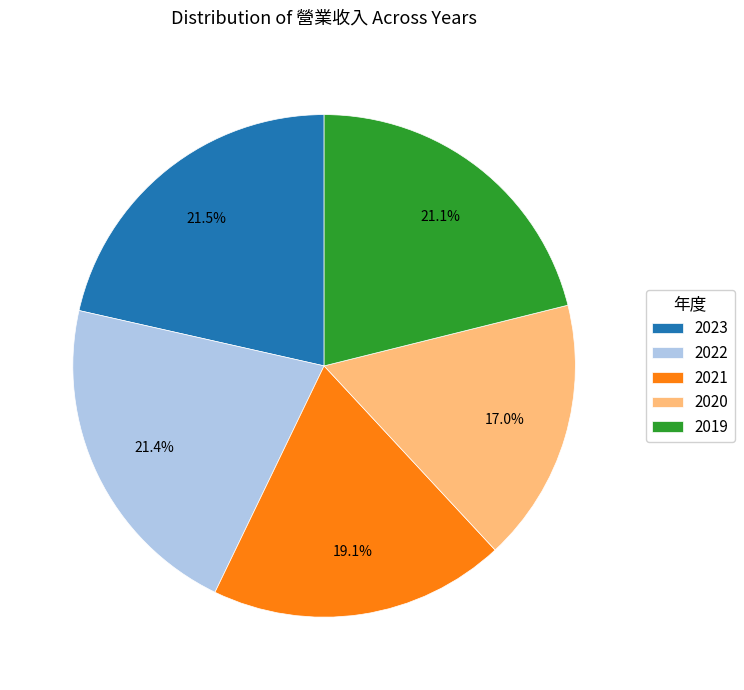

What is the ratio of the value at 2022 to the value at 2020?

1.3